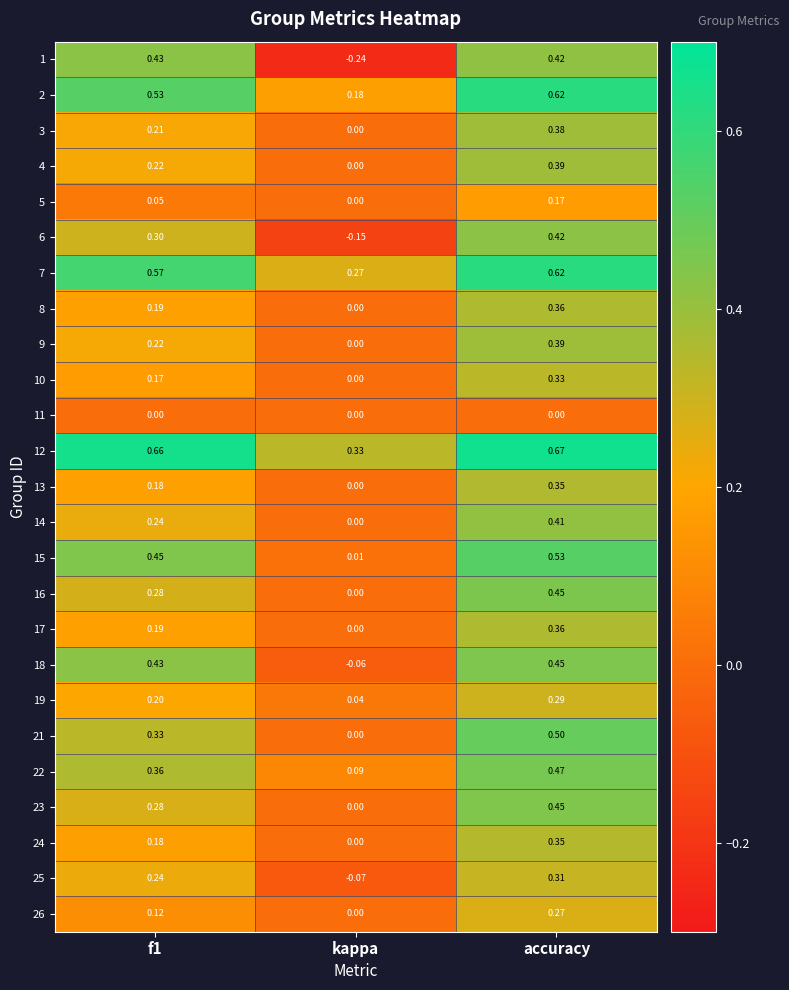

Where is 1 nearest to the value 0?

kappa